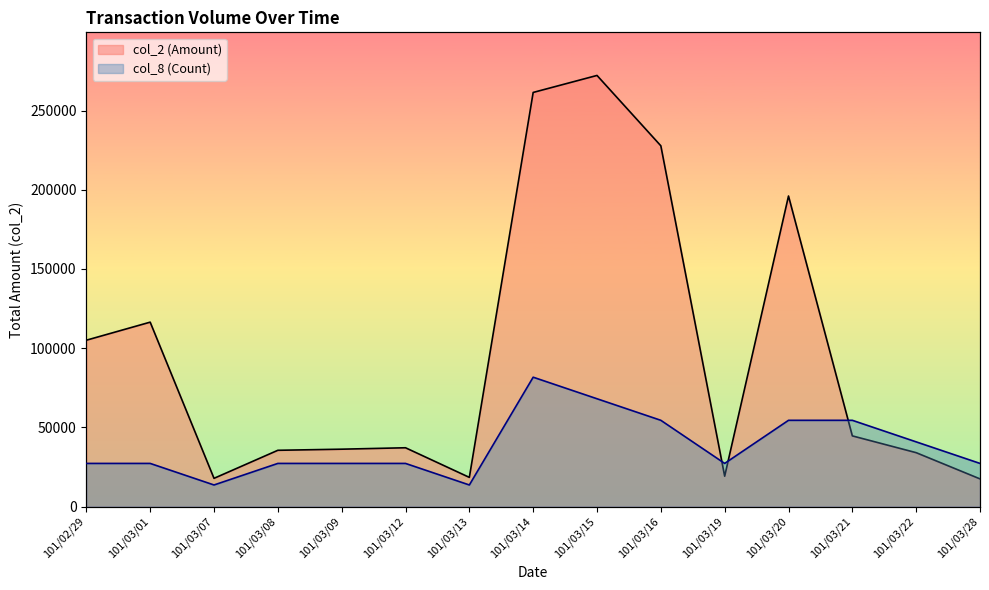

At which label is col_8 (Count) closest to 47626?

101/03/22